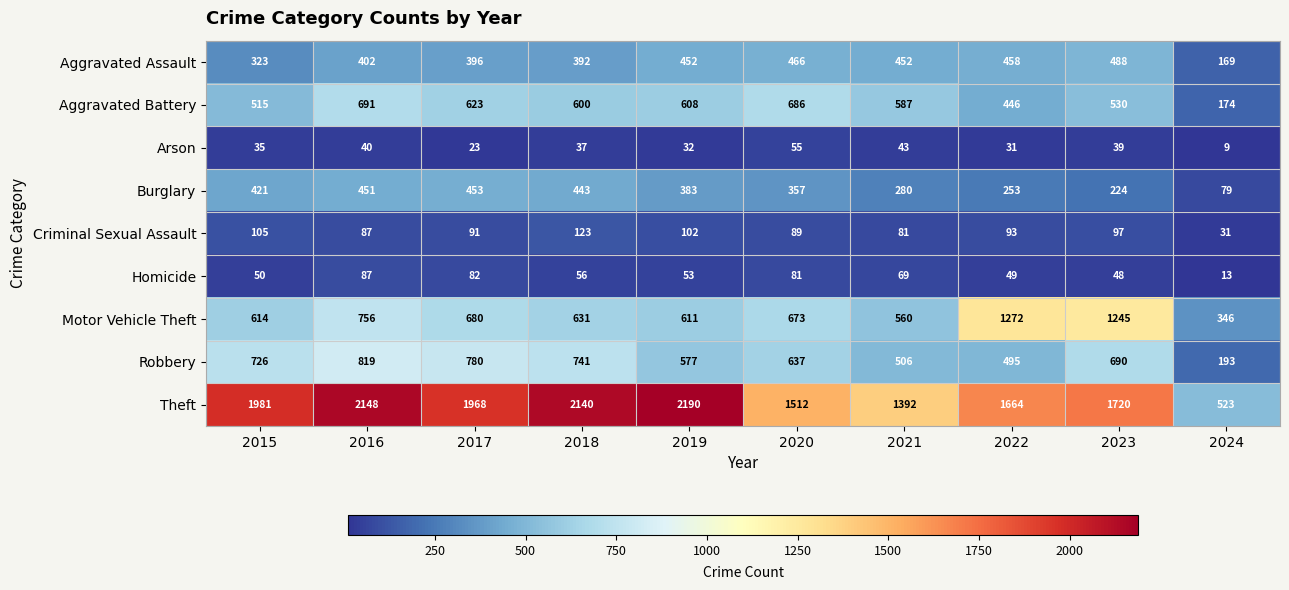

Where does the Homicide series first go above 56?

2016